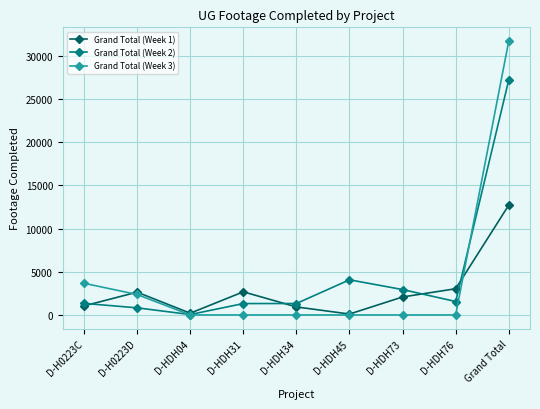

What are all the series names shown in the legend?

Grand Total (Week 1), Grand Total (Week 2), Grand Total (Week 3)